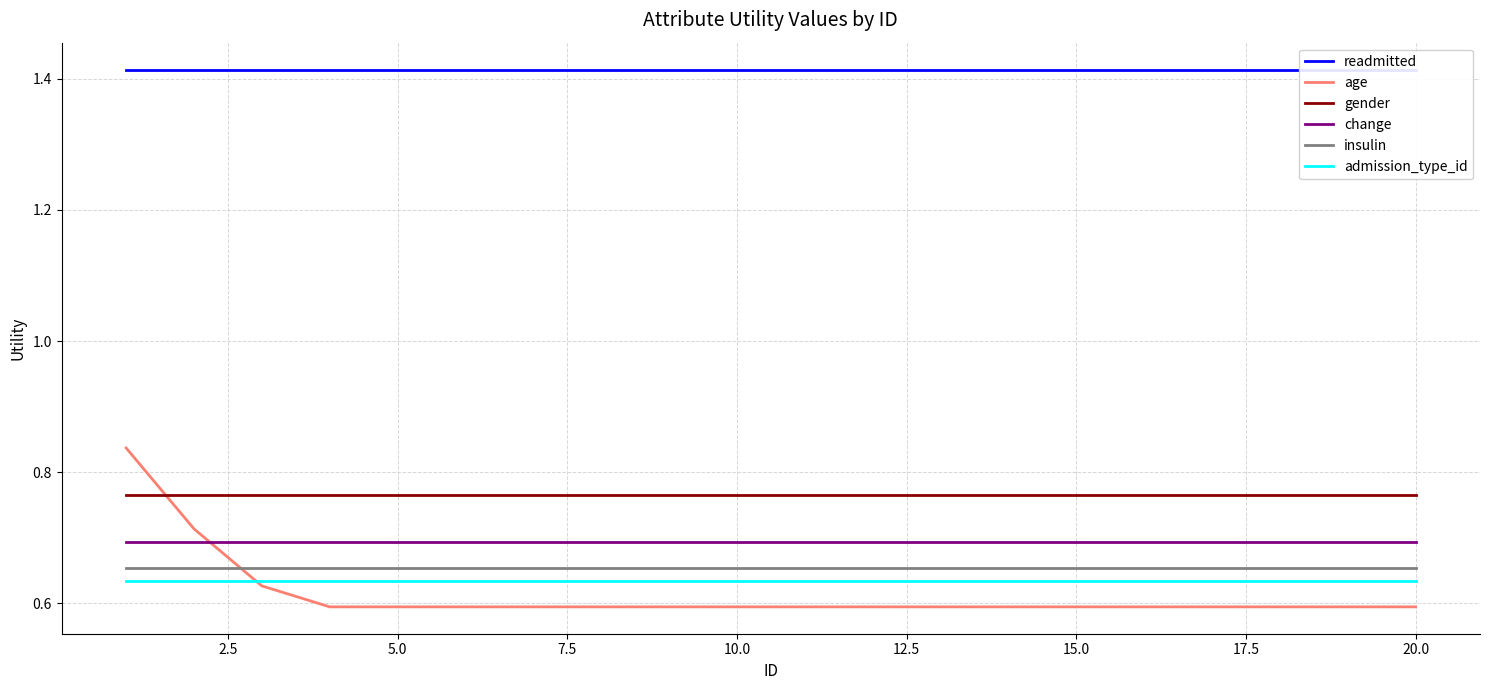

Which series ends up on top after the final intersection of age and change?

change